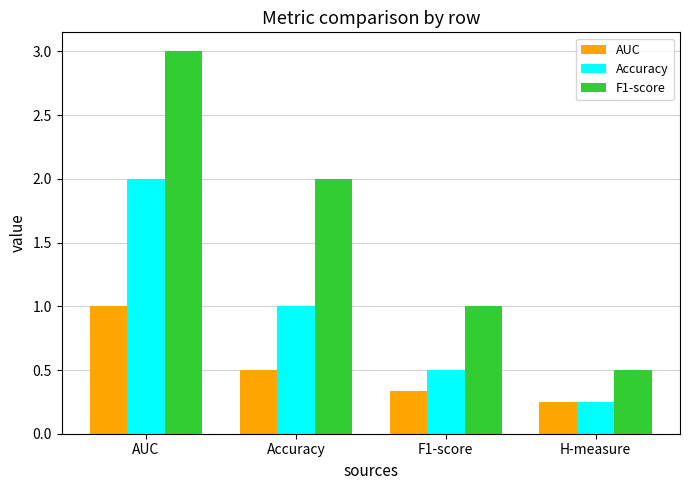

Between Accuracy and H-measure, which series saw the biggest shift?

F1-score